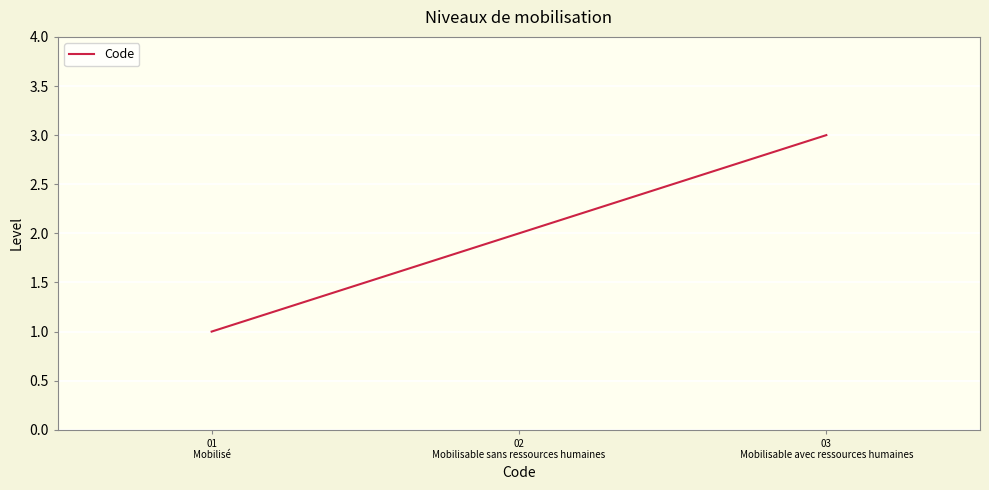

At which label is the value closest to 2?

02
Mobilisable sans ressources humaines